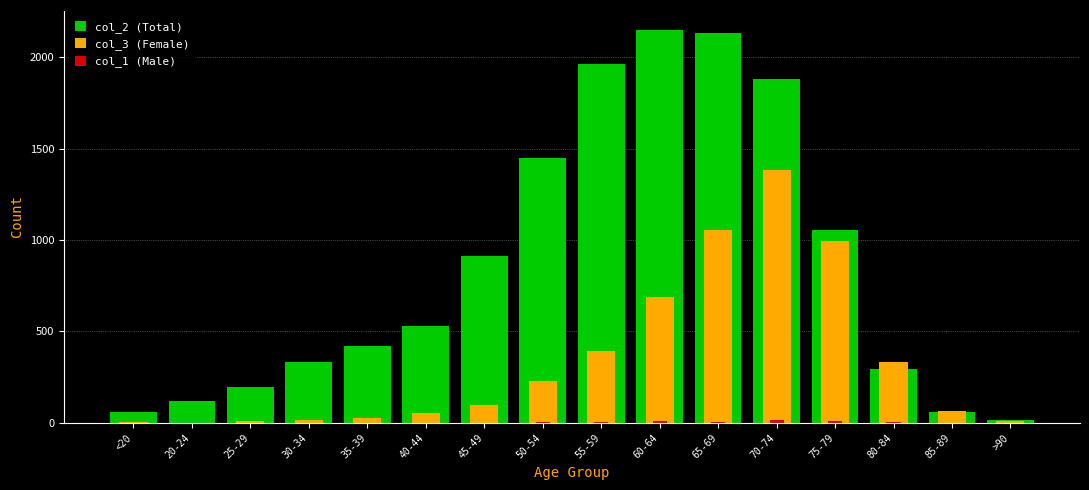

Where does the col_1 (Male) series first go above 2?

50-54